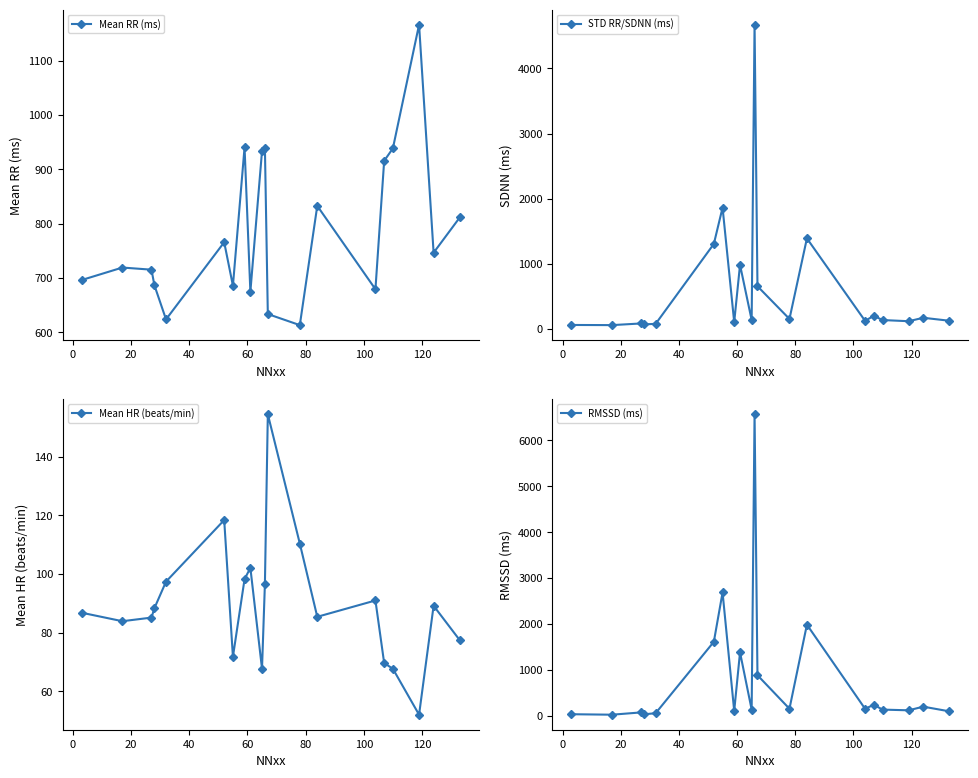

In Mean RR (ms), how many points are lower than both neighbors (excluding endpoints)?

6